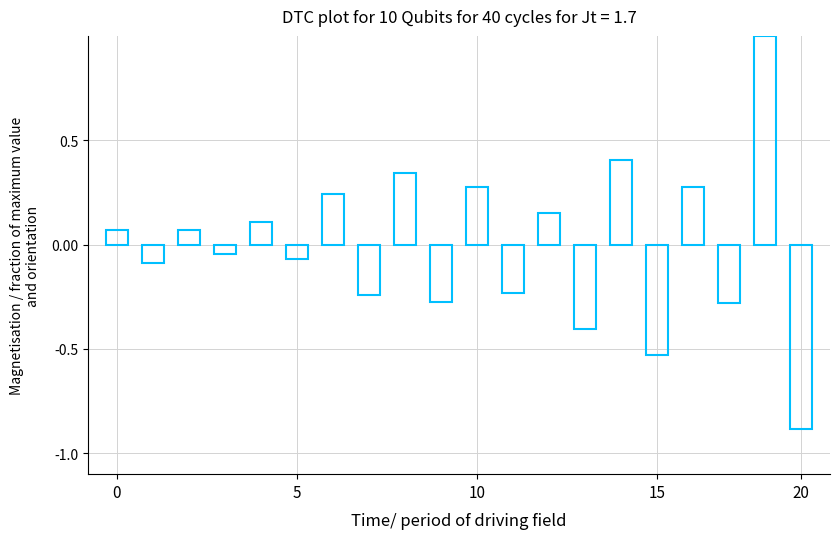

What is the minimum value shown in the chart?

-0.9